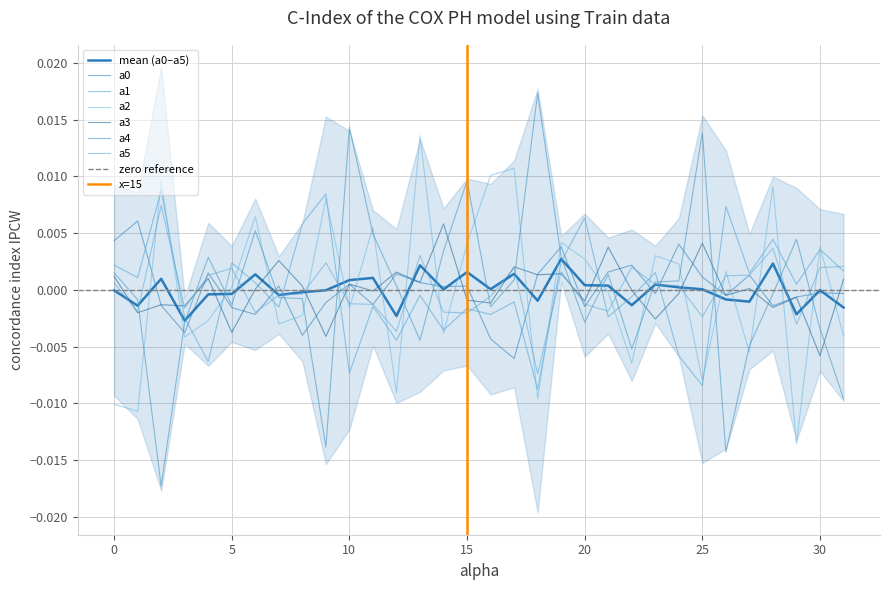

List the series in order of their peak value, highest first.

a4, a2, a1, a5, a0, a3